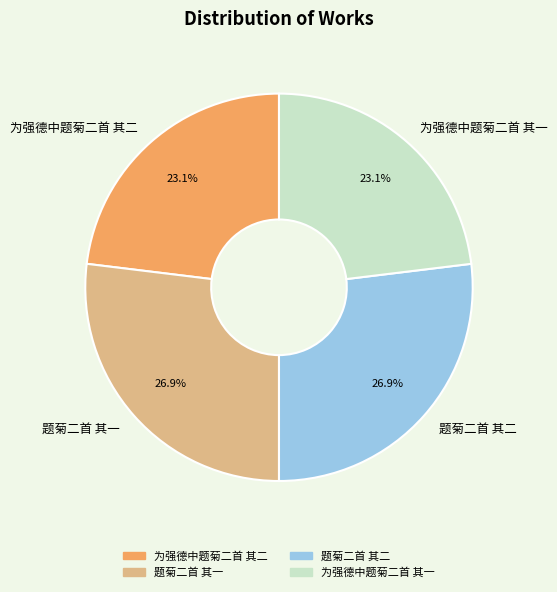

What percentage do 为强德中题菊二首 其二 and 题菊二首 其二 together represent?

50.0%